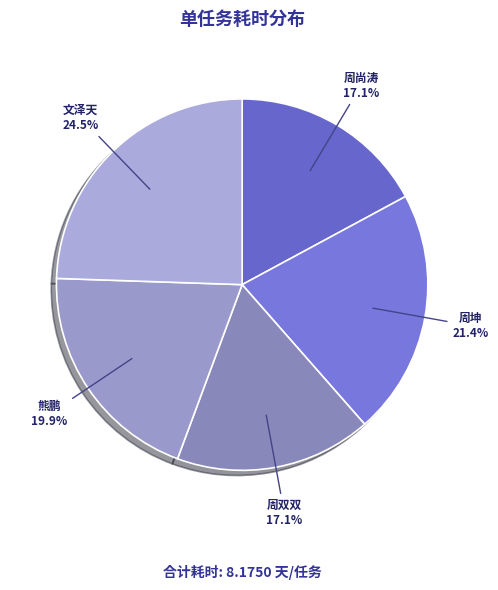

Which slice is the largest?

文泽天